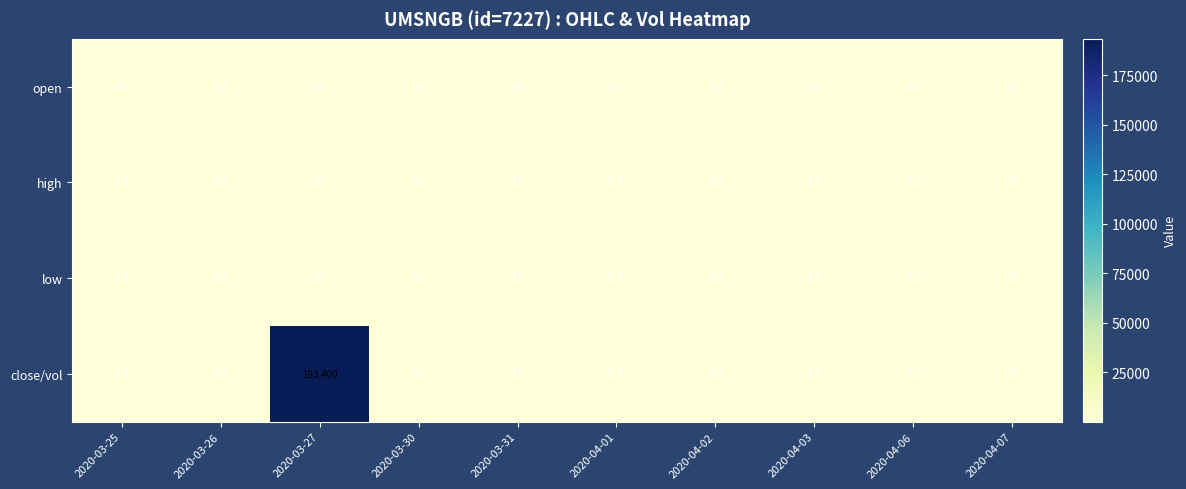

Read the high value at 2020-04-01.

0.9